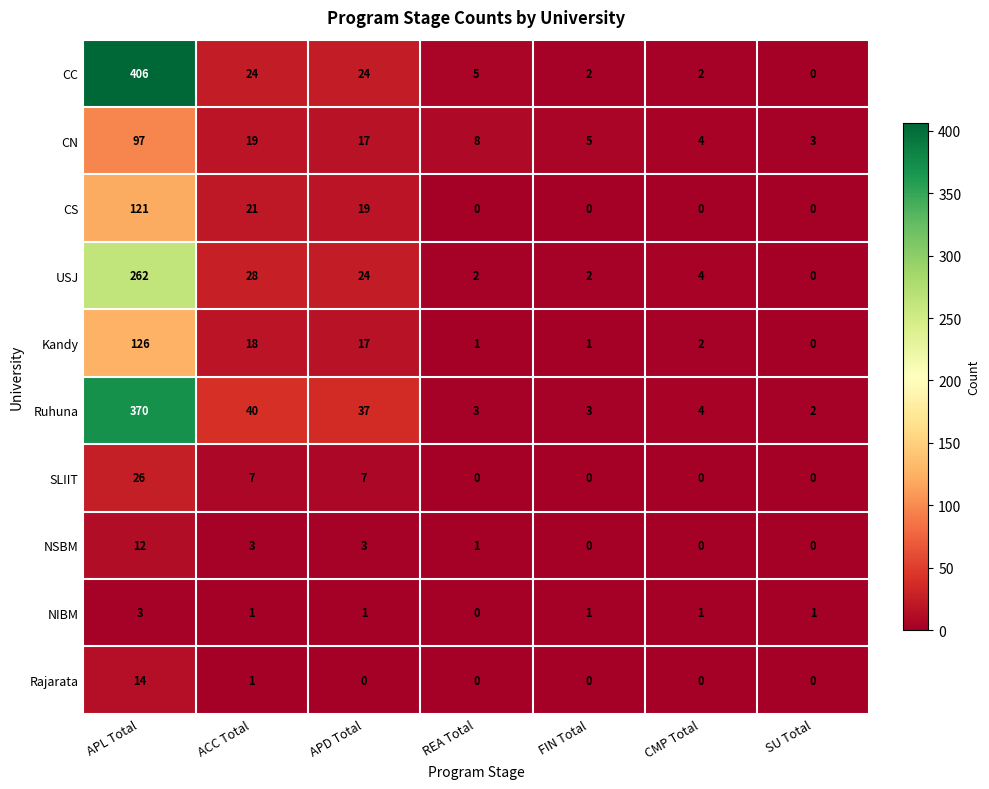

What is the spread (max minus min) of values at SU Total?

3